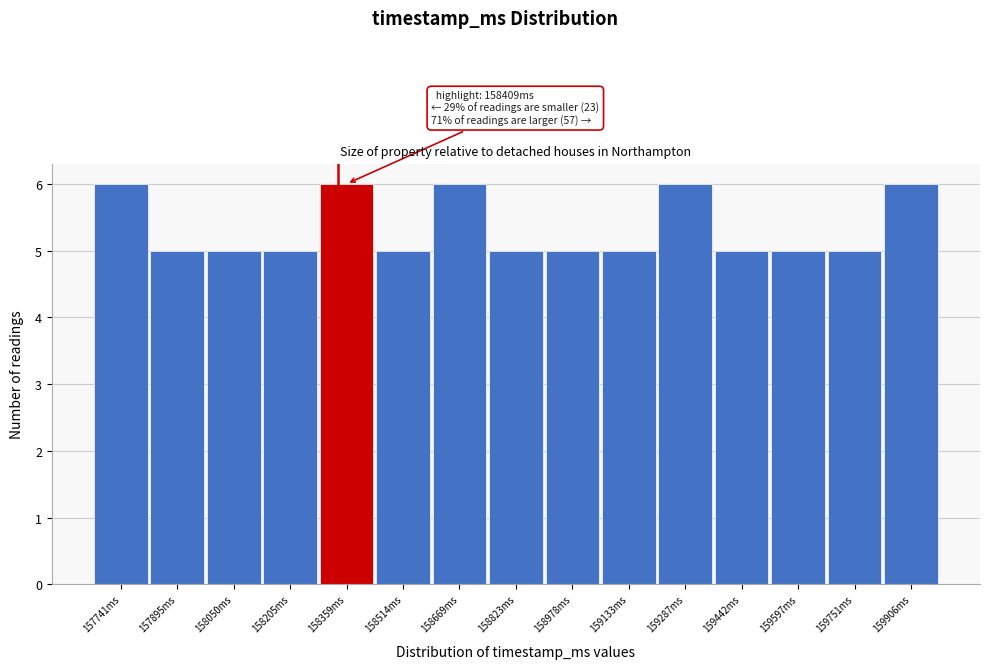

Reading right to left, extract all data points from this chart.

6	5	5	5	6	5	5	5	6	5	6	5	5	5	6